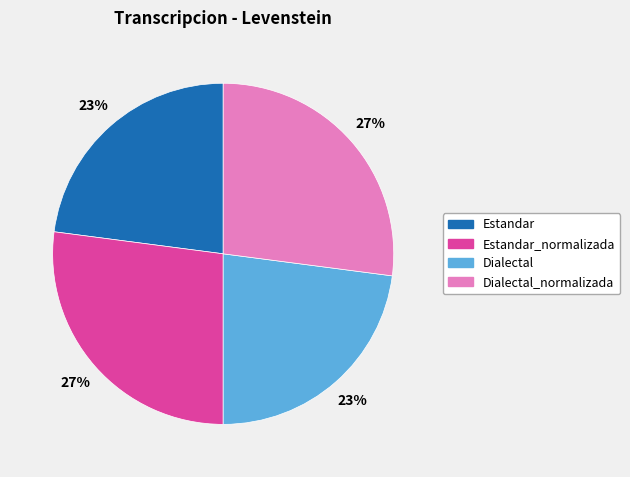

Approximately how many times larger is the value at Estandar_normalizada compared to Dialectal_normalizada?

1.0